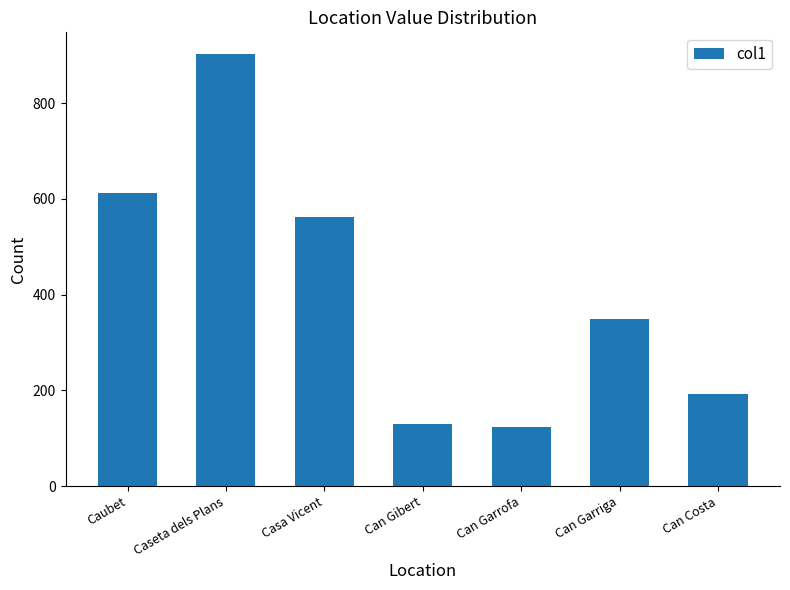

What is the label of the 3rd bar from the right?

Can Garrofa